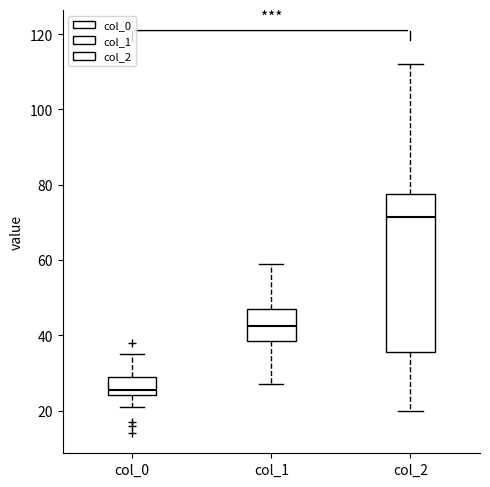

Which box is the tallest, from its lower edge to its upper edge?

col_2